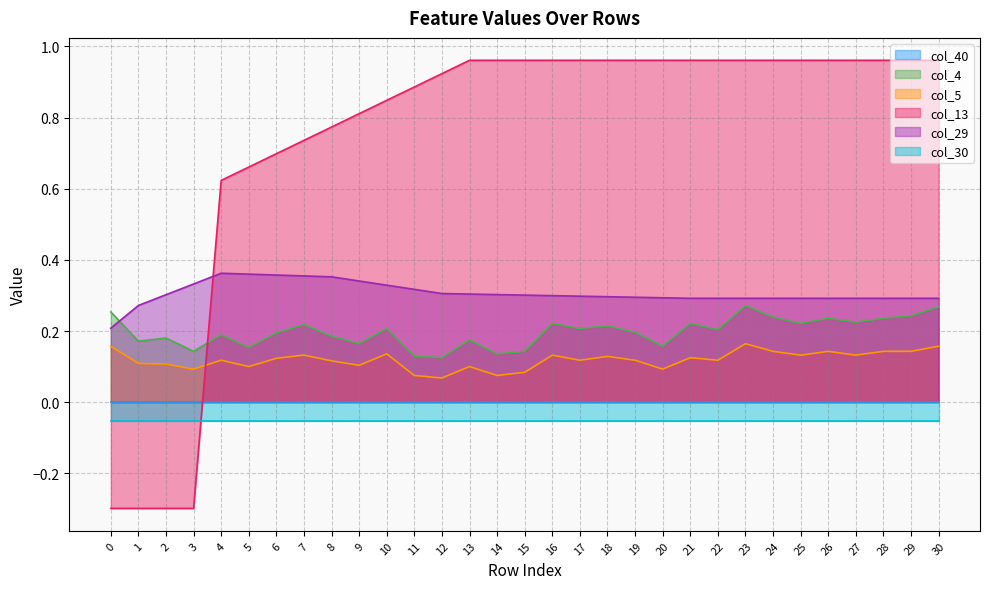

The col_5 series shows 0.1 at 15. True or false?

False